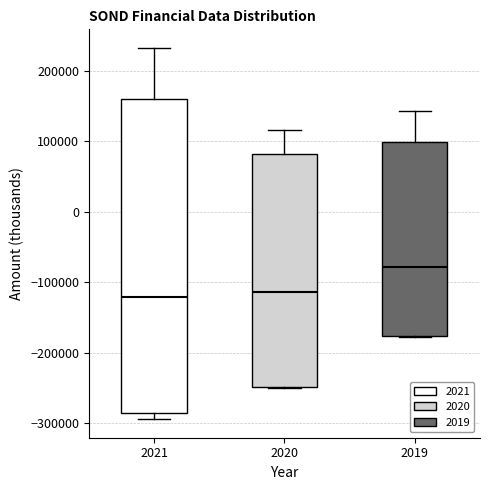

Reading left to right, transcribe this box plot: for each box, give where its median line is, the range the box spans, and where its two whiskers end, as read against the y-axis. The values are not printed on the chart, so give them approximately, as read against the axis.

2021: median -120000, box -290000 to 160000, whiskers -290000 (just below the box's lower edge) to 230000
2020: median -110000, box -250000 to 80000, whiskers -250000 to 120000
2019: median -80000, box -180000 to 100000, whiskers -180000 to 140000